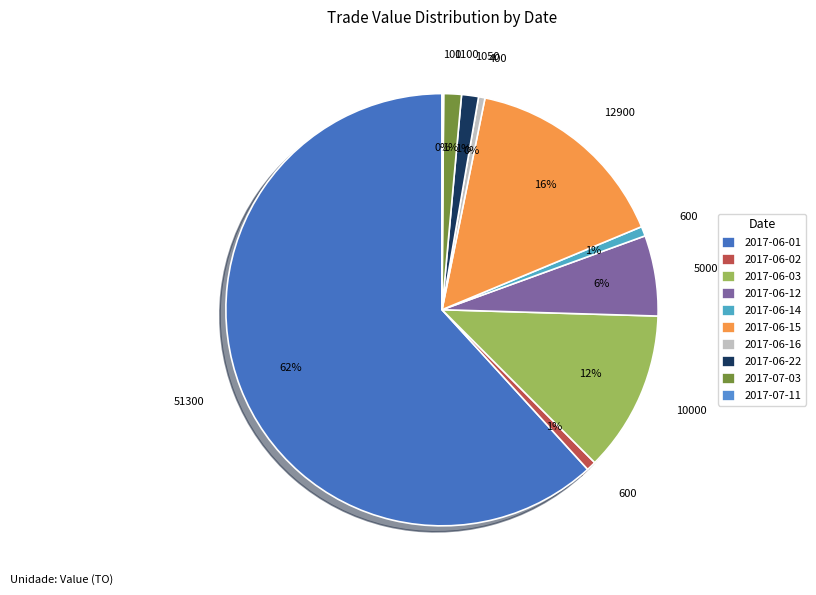

Approximately how many times larger is the value at 2017-06-22 compared to 2017-06-02?

1.8